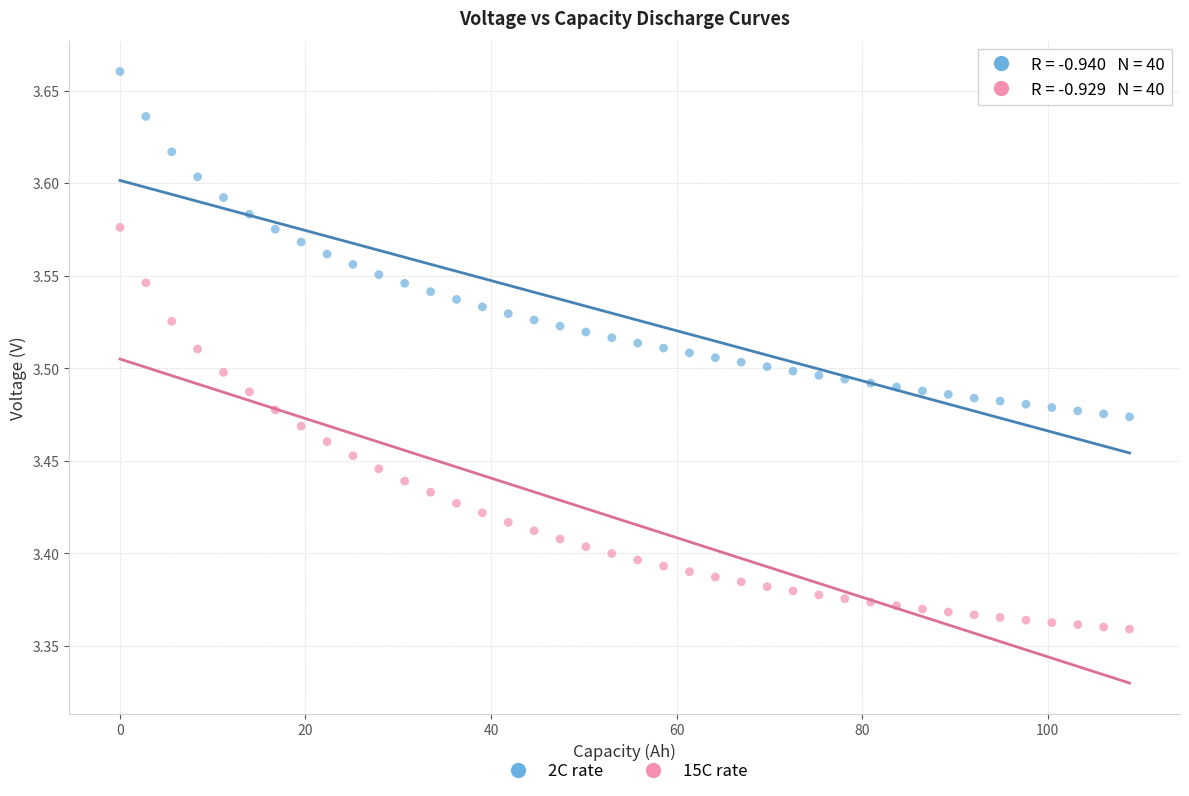

Which series contains the highest Y value?

2C rate